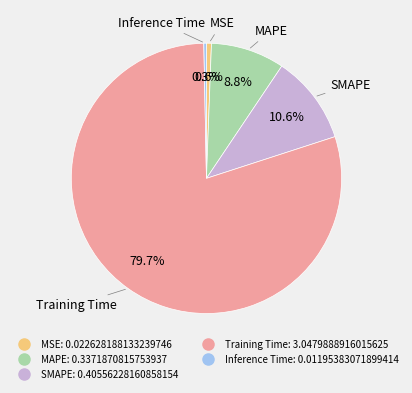

To the nearest percent, what portion does MAPE represent?

9%